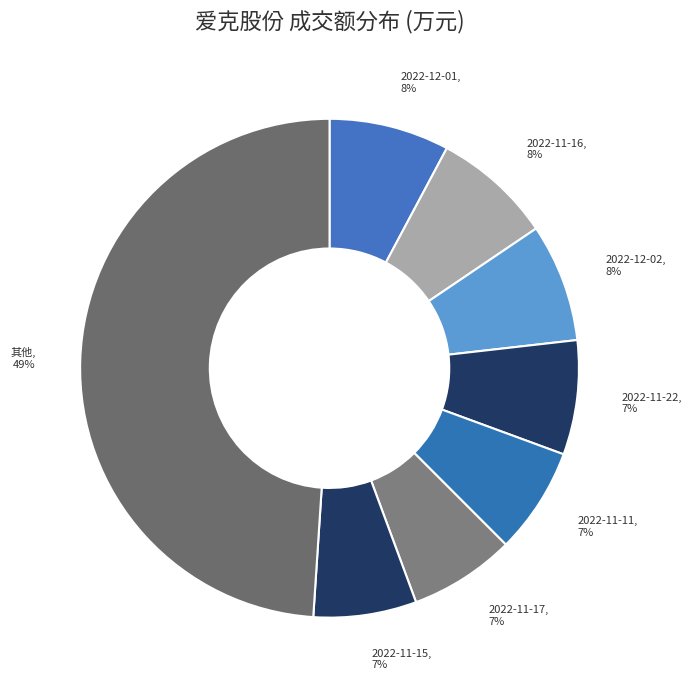

Count the number of slices in the pie.

8